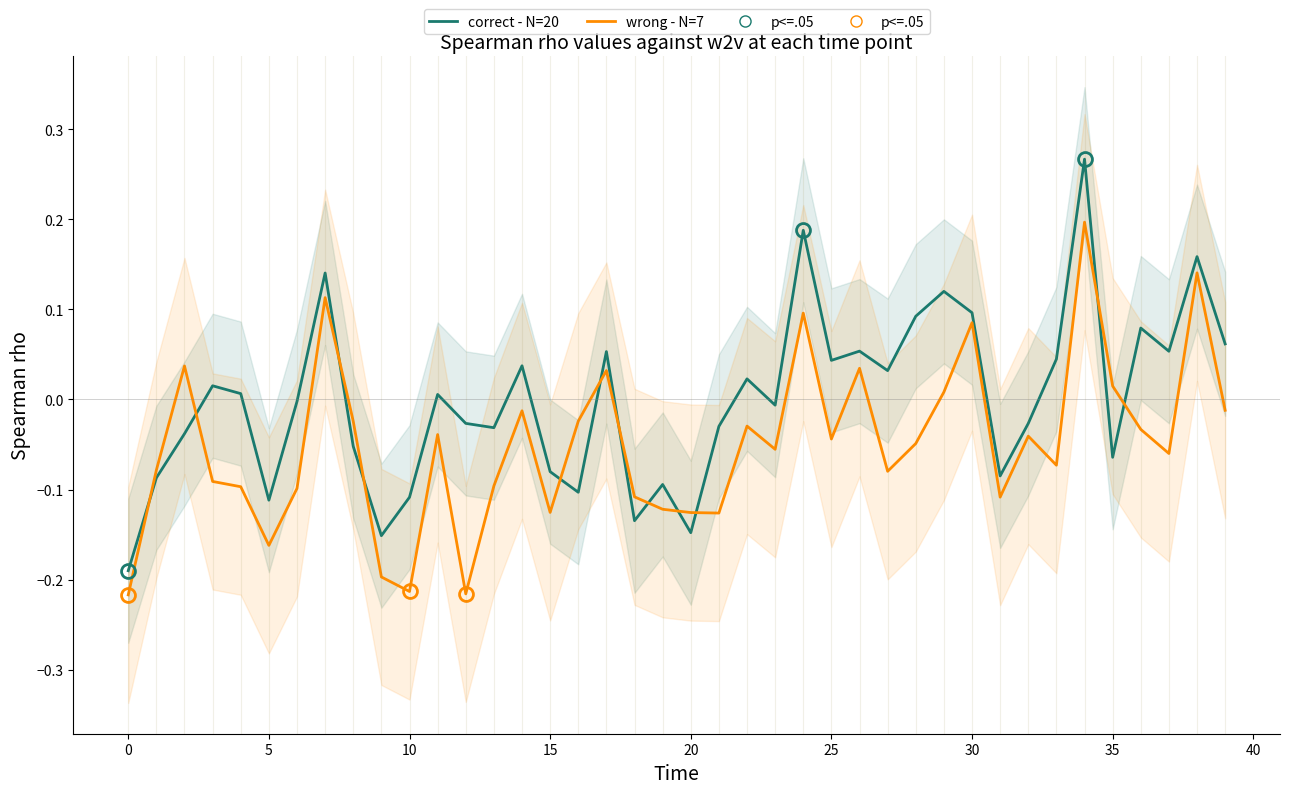

Does the chart have visible grid lines?

No